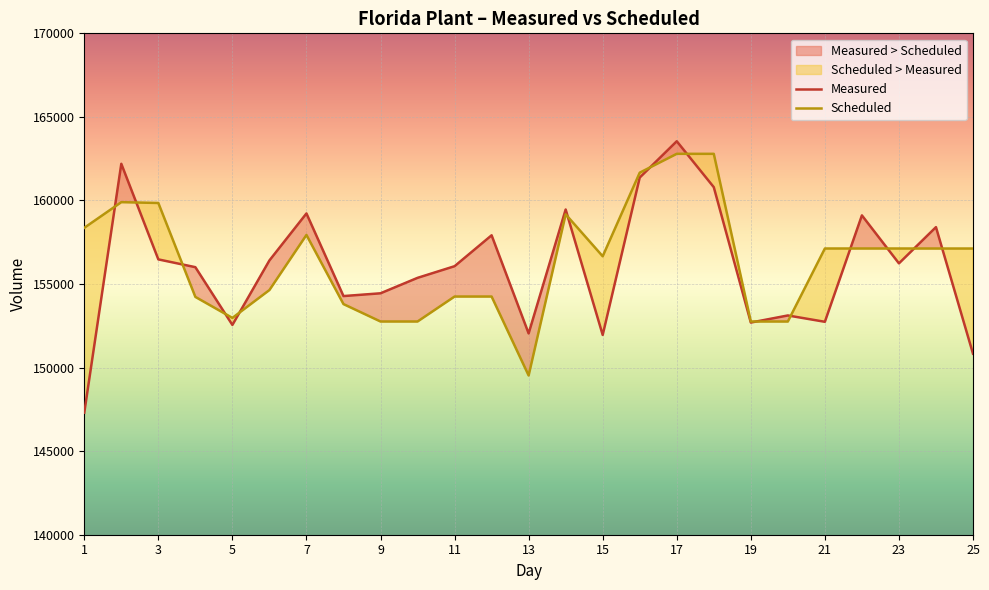

What is the highest value of the Measured series?

163543